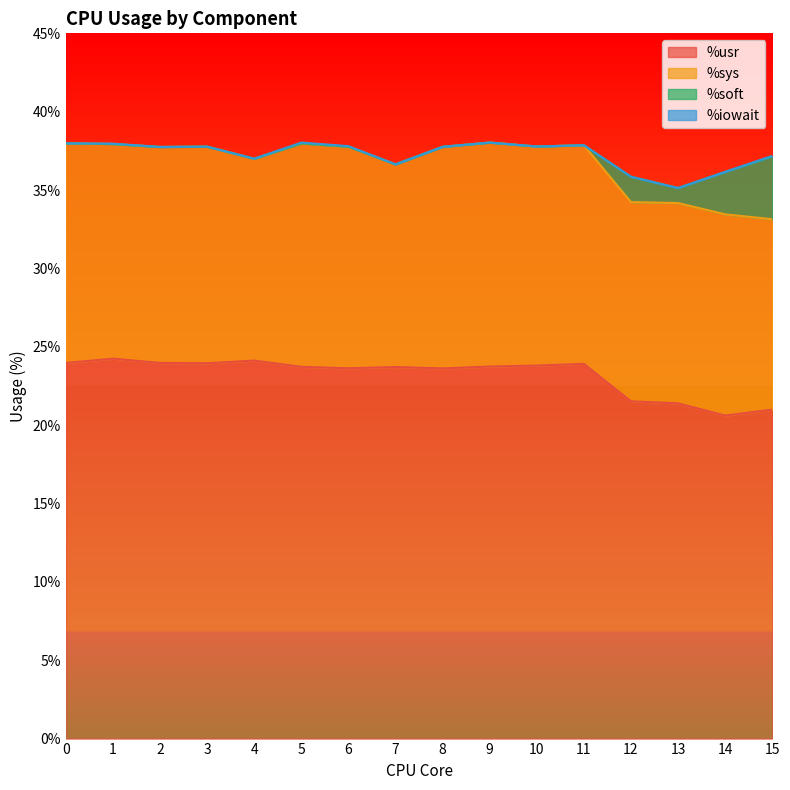

True or false: %iowait and %usr intersect in this chart.

False